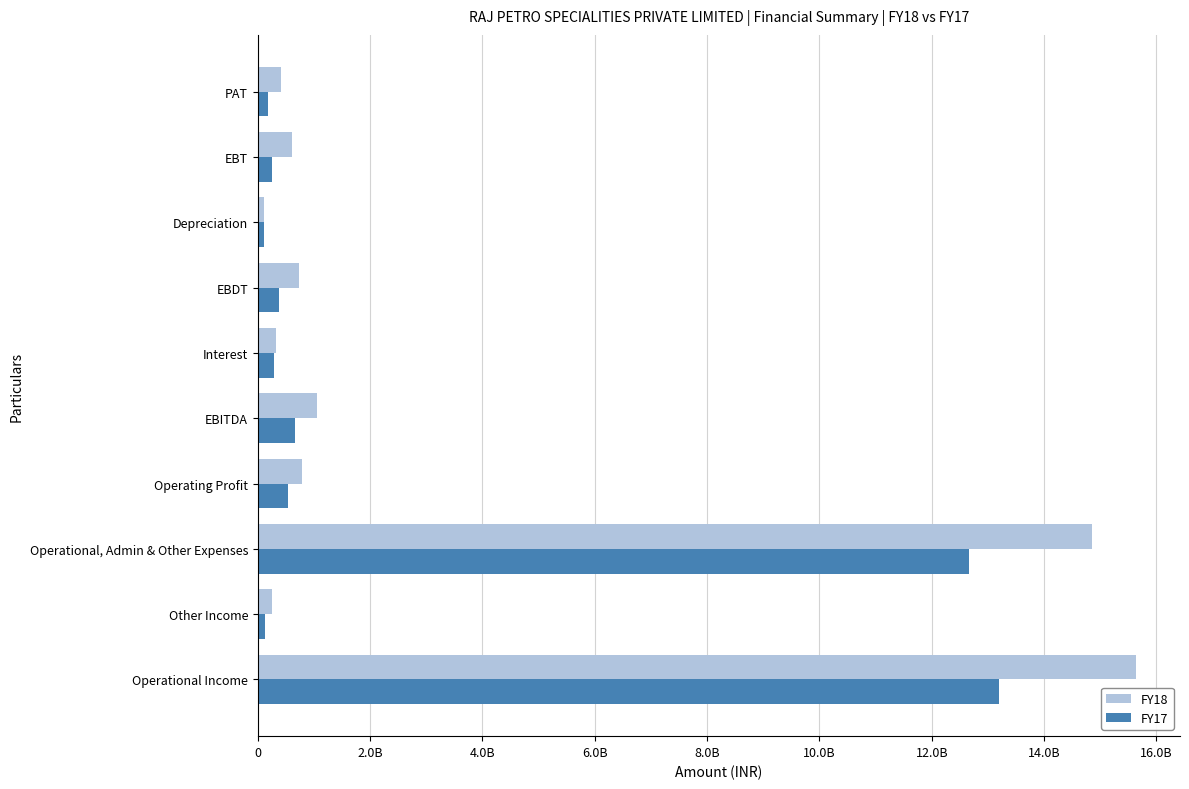

What are all the series names shown in the legend?

FY18, FY17